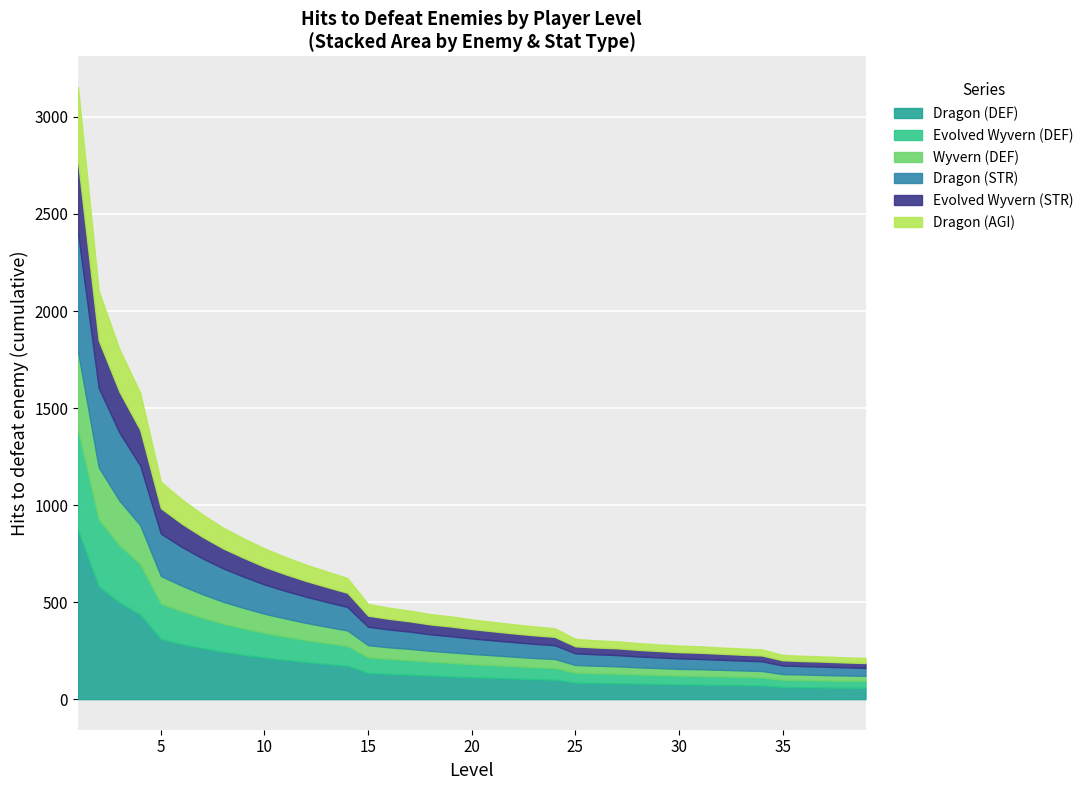

The value of Dragon (STR) at 20 is 32. True or false?

False